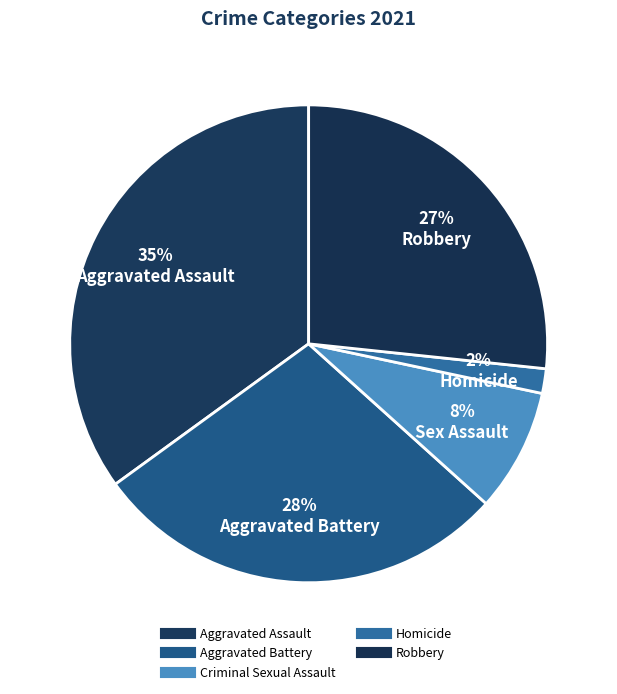

What is the smallest slice in the pie chart?

Homicide